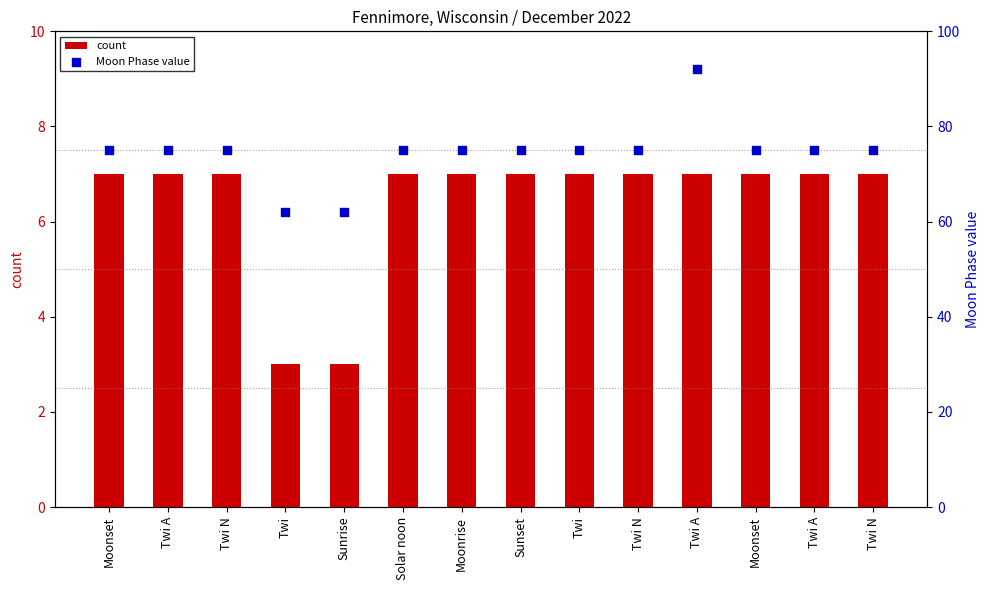

Which series has the largest Y range (max minus min)?

Moon Phase value